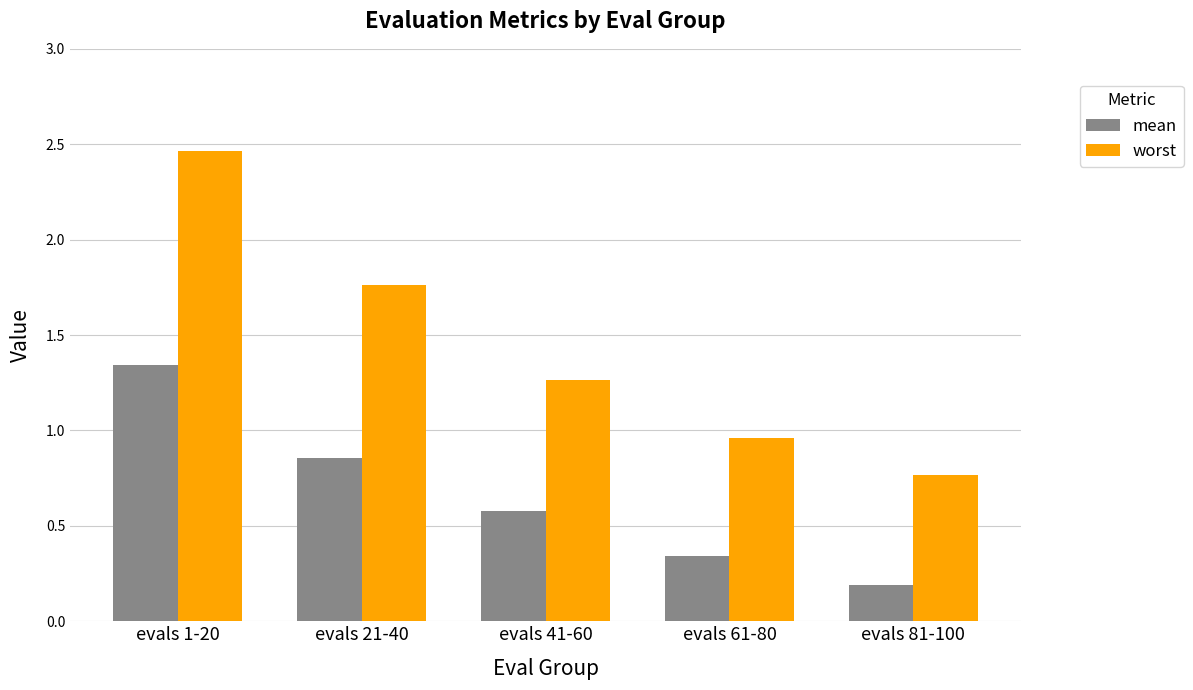

Which category has the lowest value in the mean series?

evals 81-100